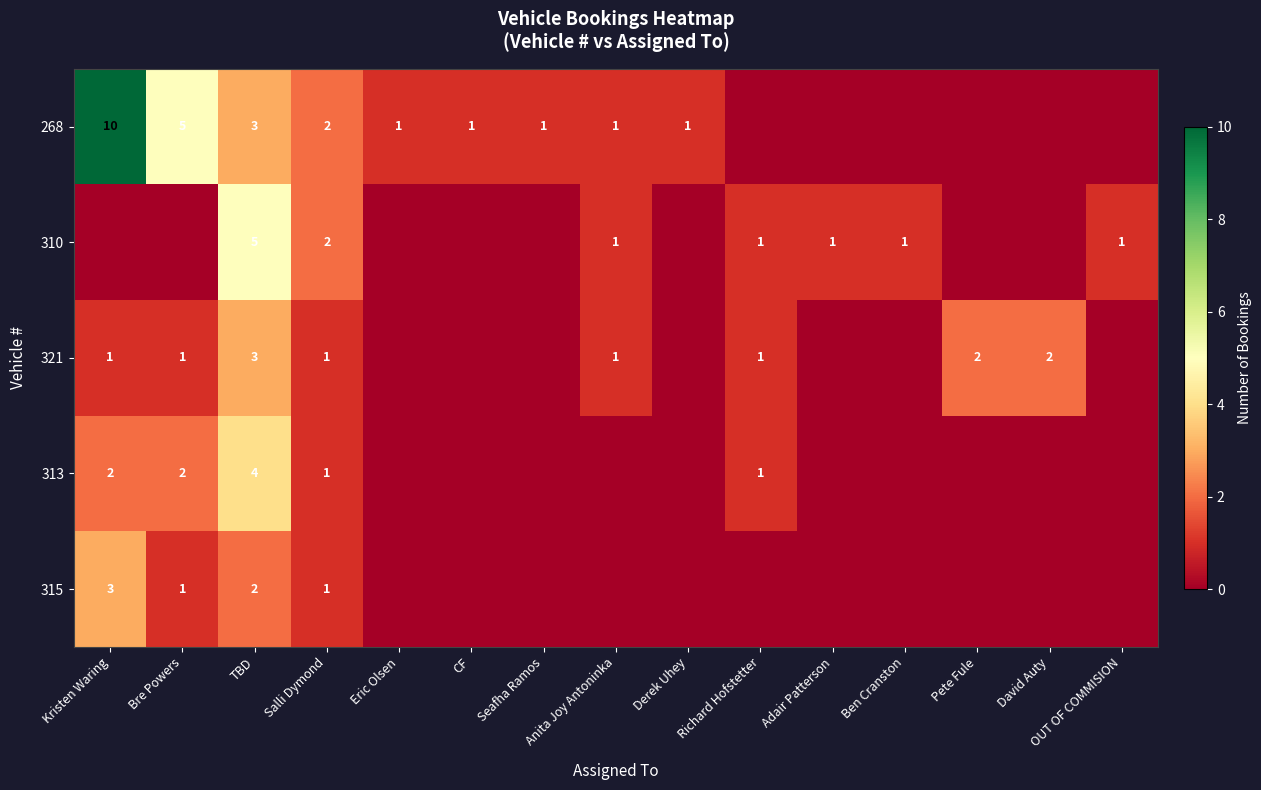

What is the spread (max minus min) of values at Pete Fule?

2